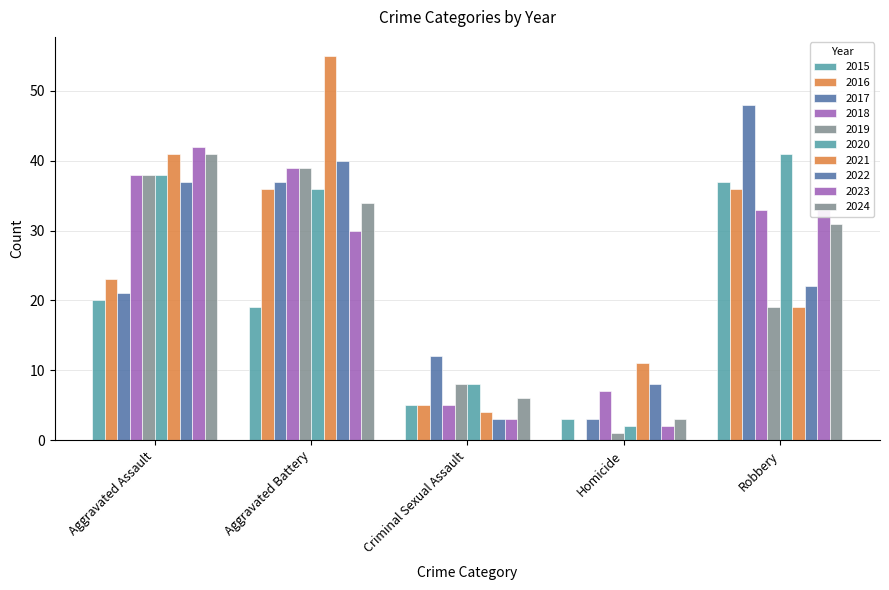

Reading left to right, list all the values displayed in this chart.

Aggravated Assault: 20	23	21	38	38	38	41	37	42	41
Aggravated Battery: 19	36	37	39	39	36	55	40	30	34
Criminal Sexual Assault: 5	5	12	5	8	8	4	3	3	6
Homicide: 3	0	3	7	1	2	11	8	2	3
Robbery: 37	36	48	33	19	41	19	22	34	31